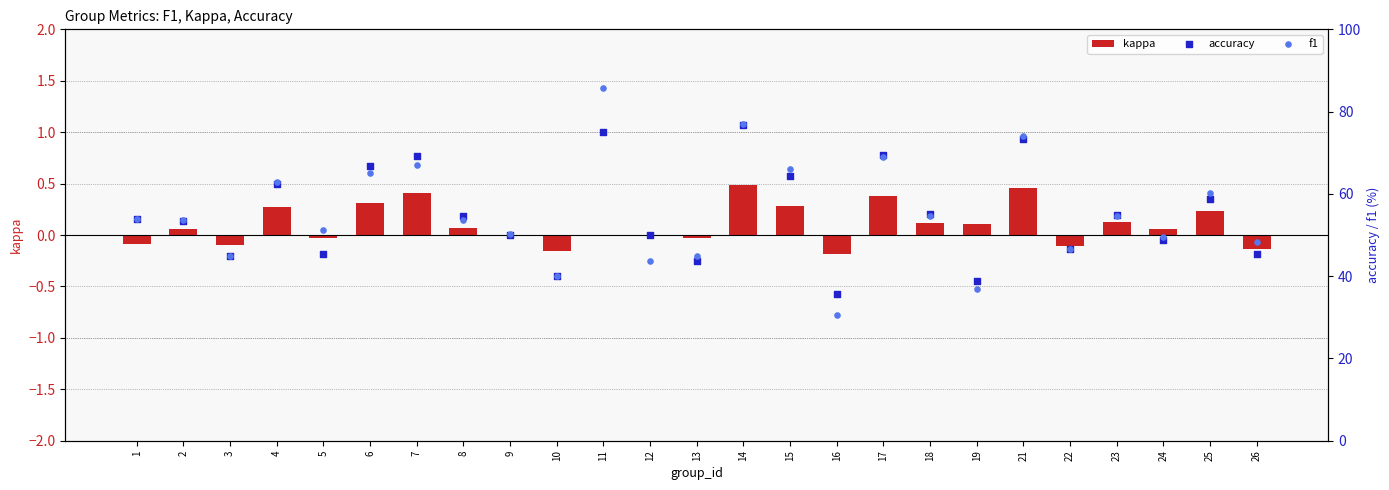

Which series has the largest total across all categories?

f1